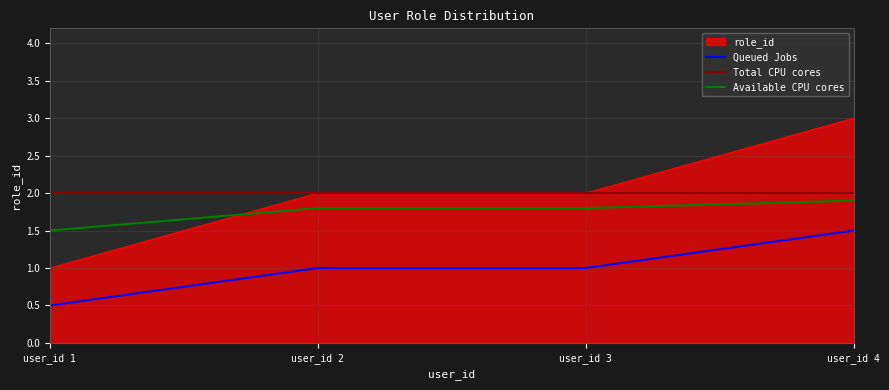

What is the sum of all values?

8